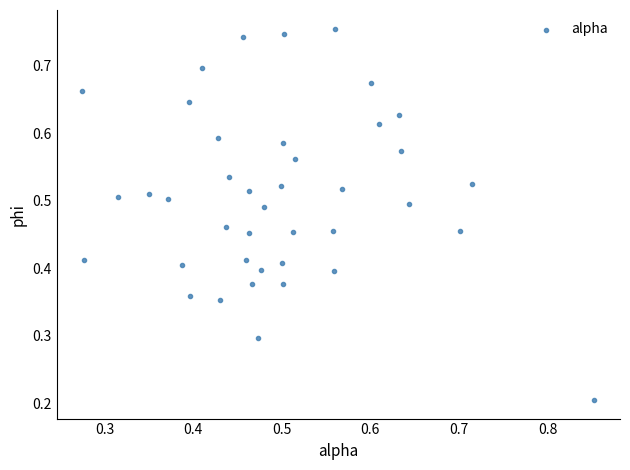

How many points are shown in the scatter plot?

40